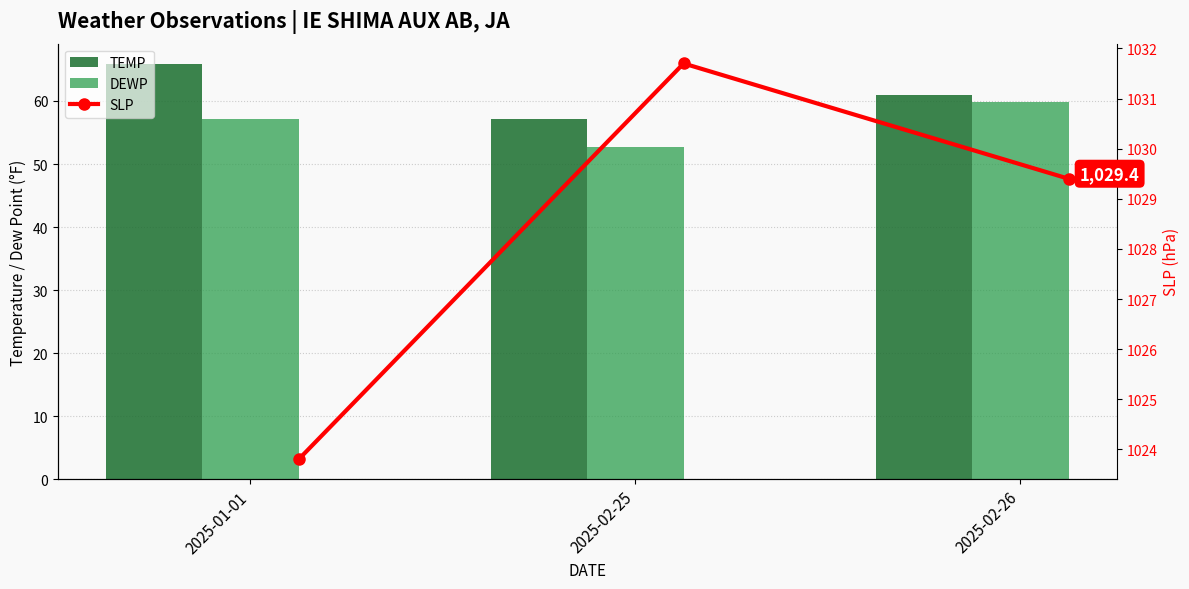

What is the value of the SLP bar at the 3rd from the left?

1029.4